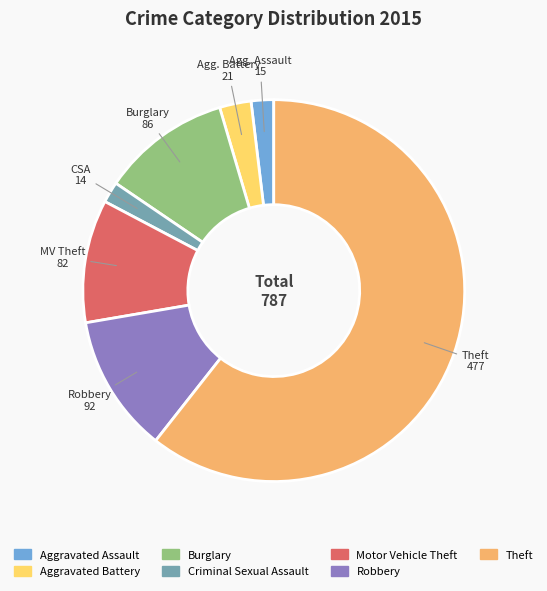

How many segments does this pie chart have?

7